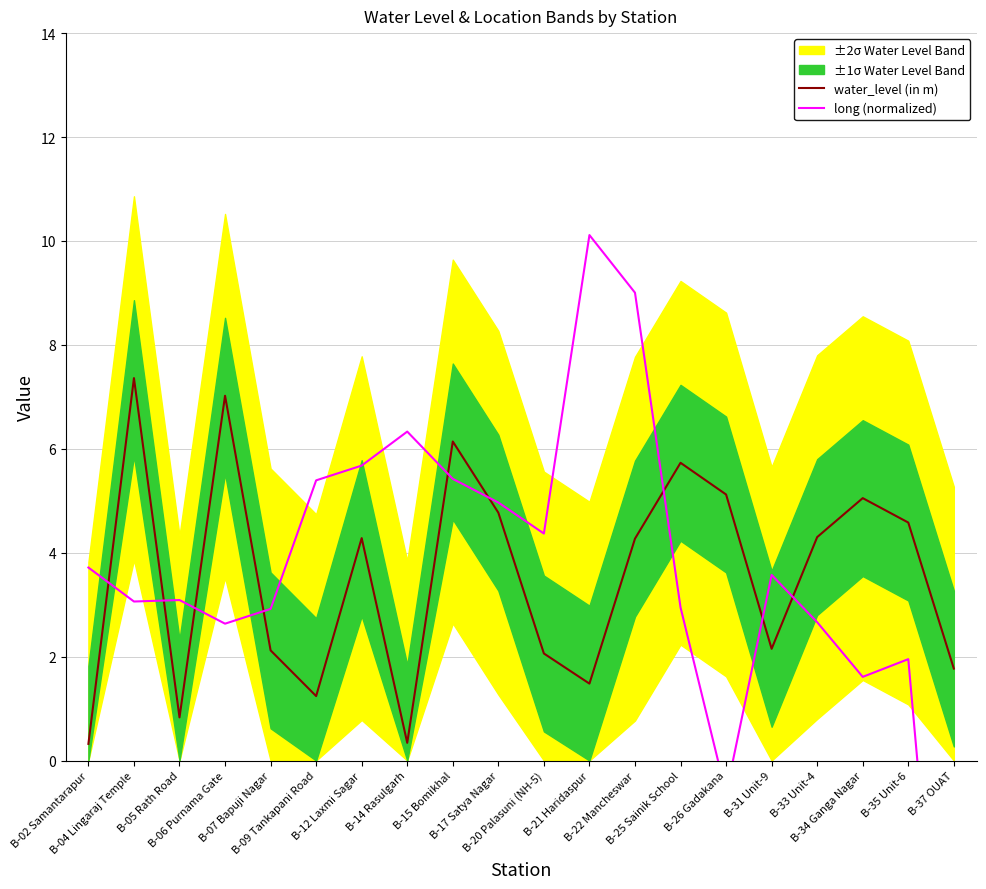

Between B-14 Rasulgarh and B-26 Gadakana, which series saw the biggest shift?

long (normalized)